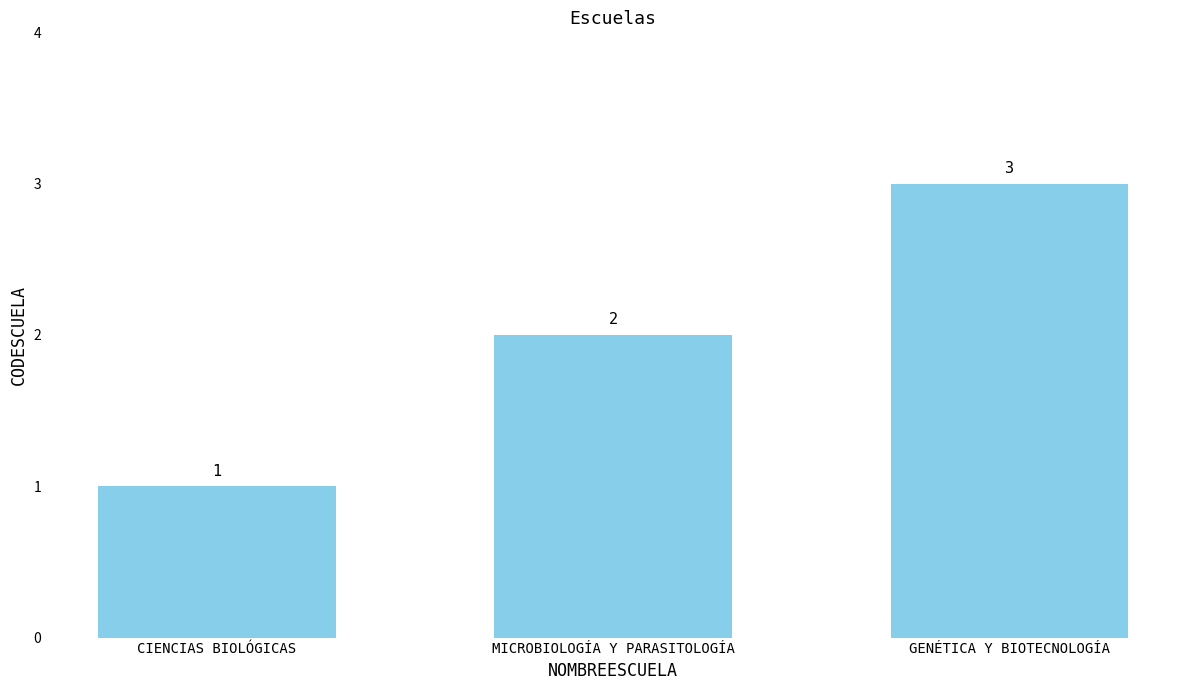

Rank the categories by value from lowest to highest.

CIENCIAS BIOLÓGICAS, MICROBIOLOGÍA Y PARASITOLOGÍA, GENÉTICA Y BIOTECNOLOGÍA